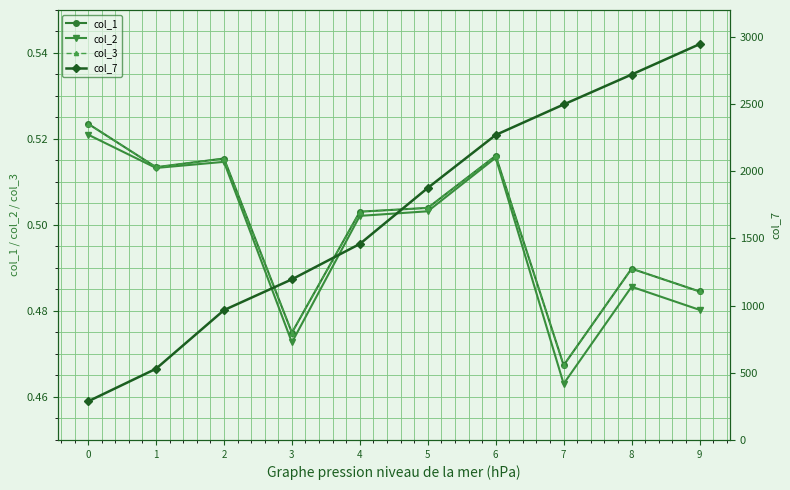

True or false: col_3 and col_7 intersect in this chart.

False